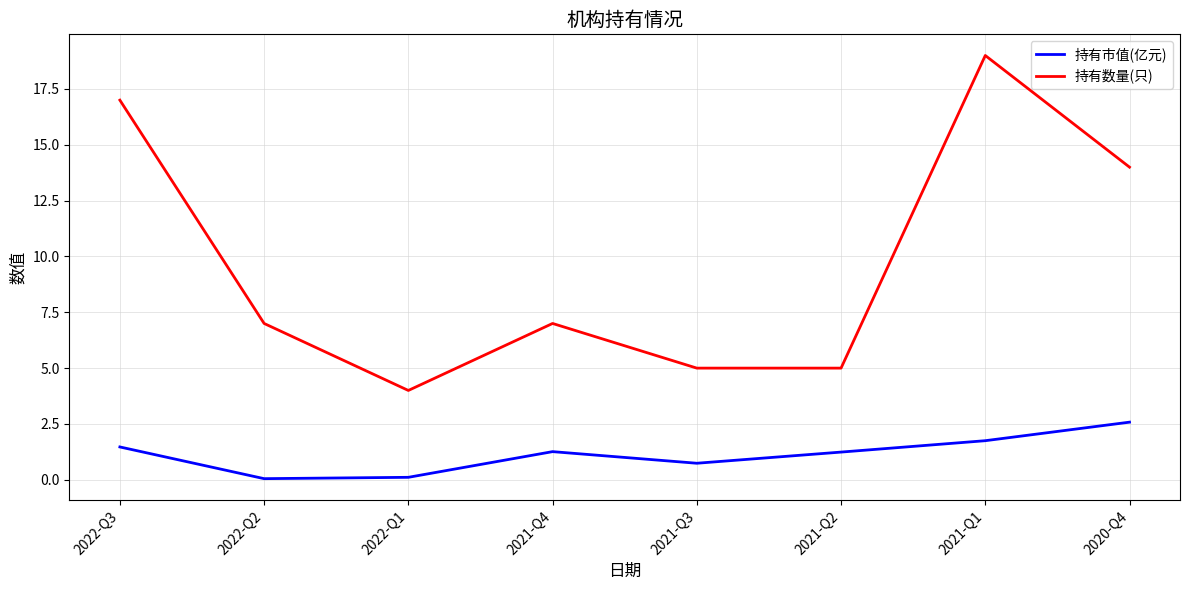

What is the spread (max minus min) of values at 2021-Q2?

3.8